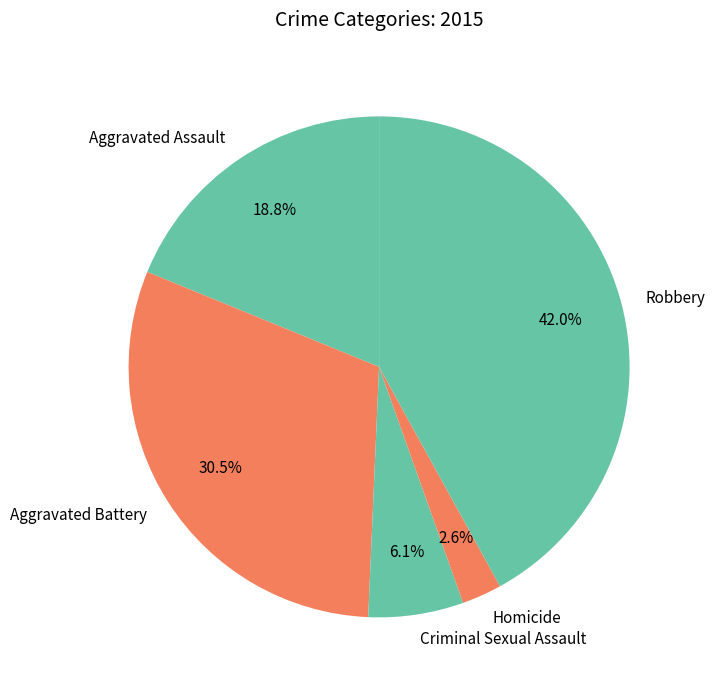

Combined, do Aggravated Battery and Homicide account for over 50%?

No